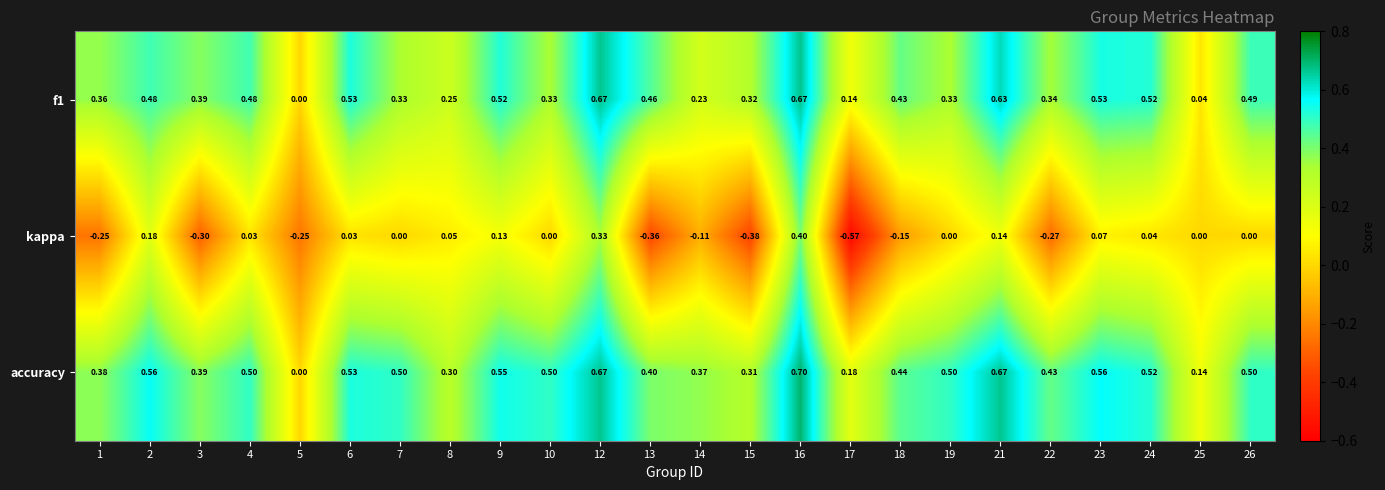

Is the value of f1 at 25 greater than the value of accuracy at 26?

No